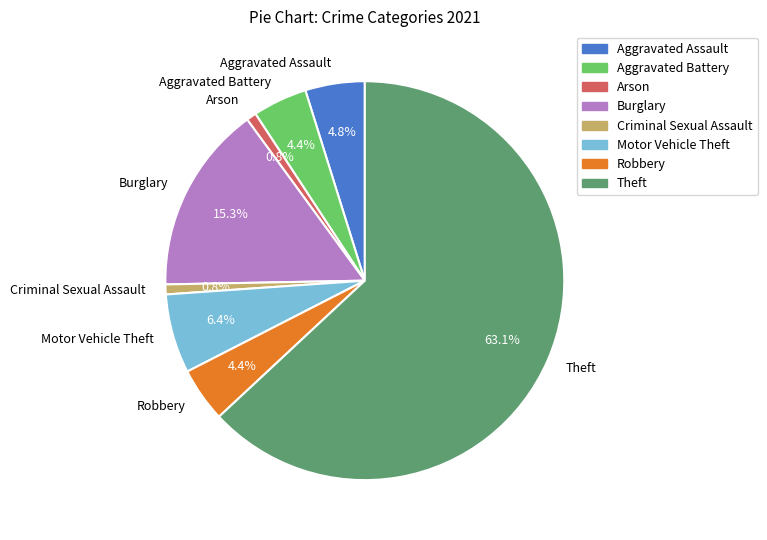

The Aggravated Battery slice represents 4% of the pie. True or false?

True